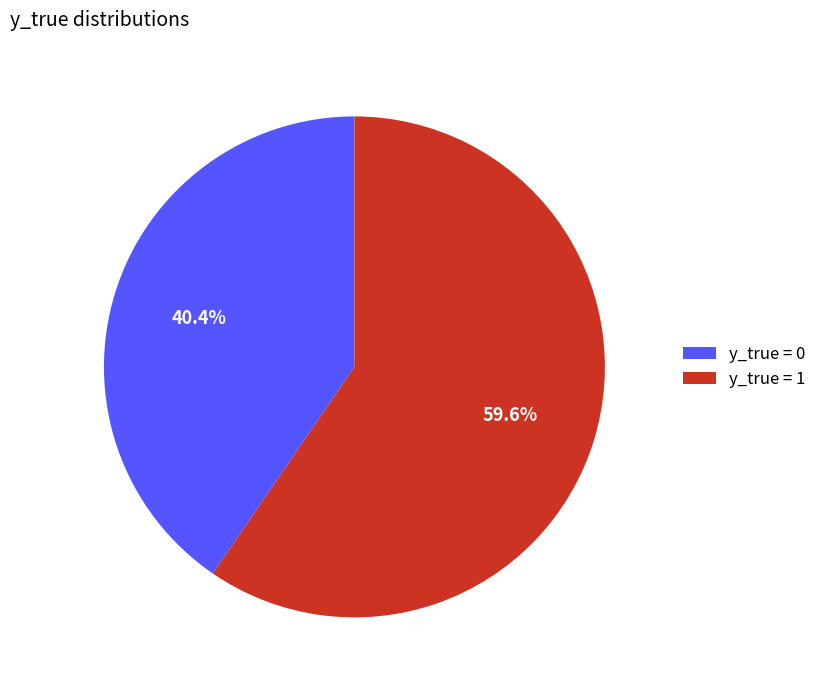

Which category accounts for the majority?

y_true = 1